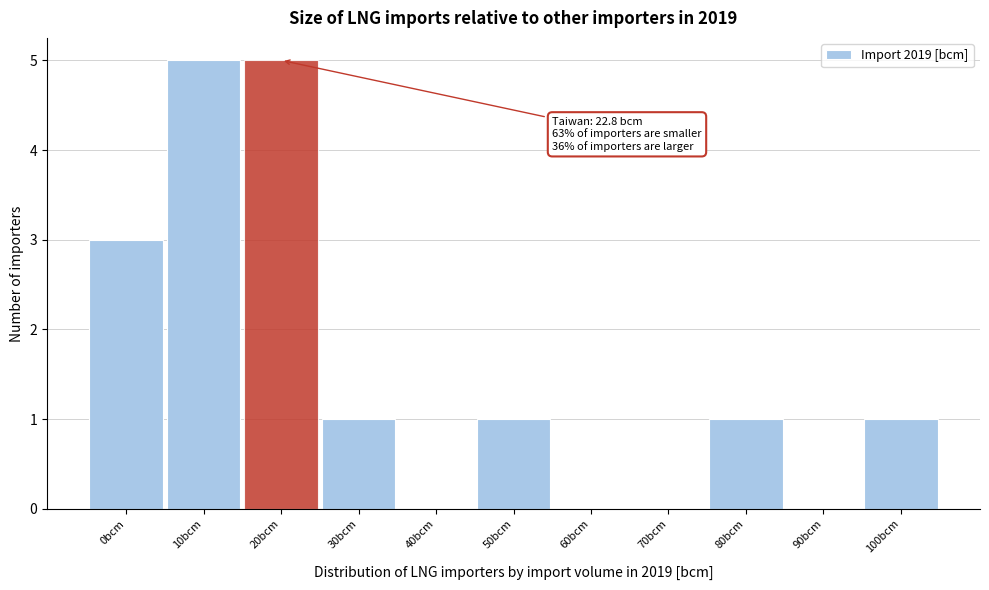

Reading left to right, transcribe all the data shown in this chart.

0bcm=3	10bcm=5	20bcm=5	30bcm=1	40bcm=0	50bcm=1	60bcm=0	70bcm=0	80bcm=1	90bcm=0	100bcm=1